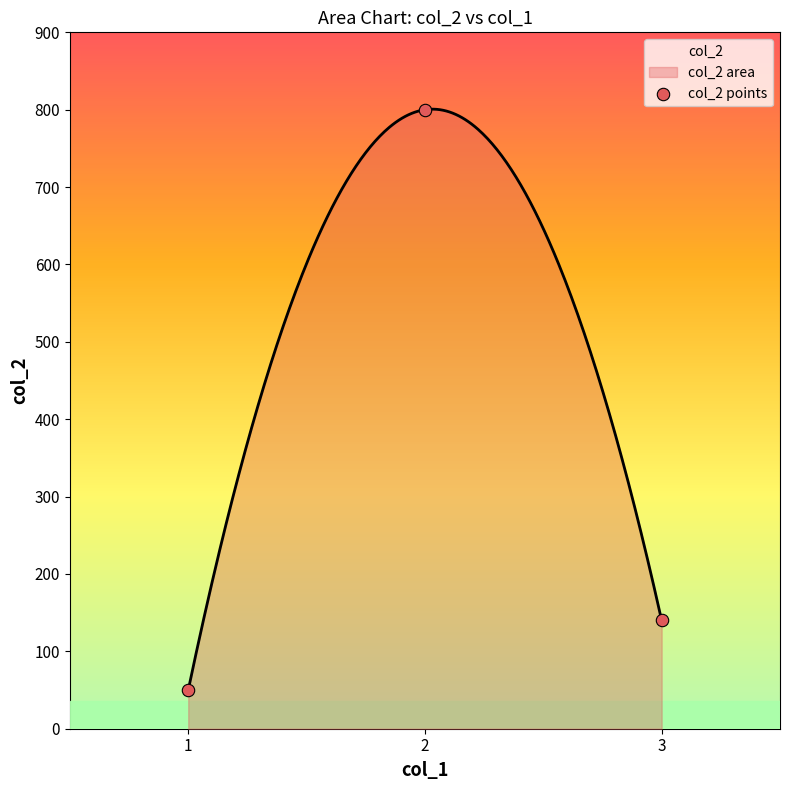

What is the change in value from 1 to 2?

+750